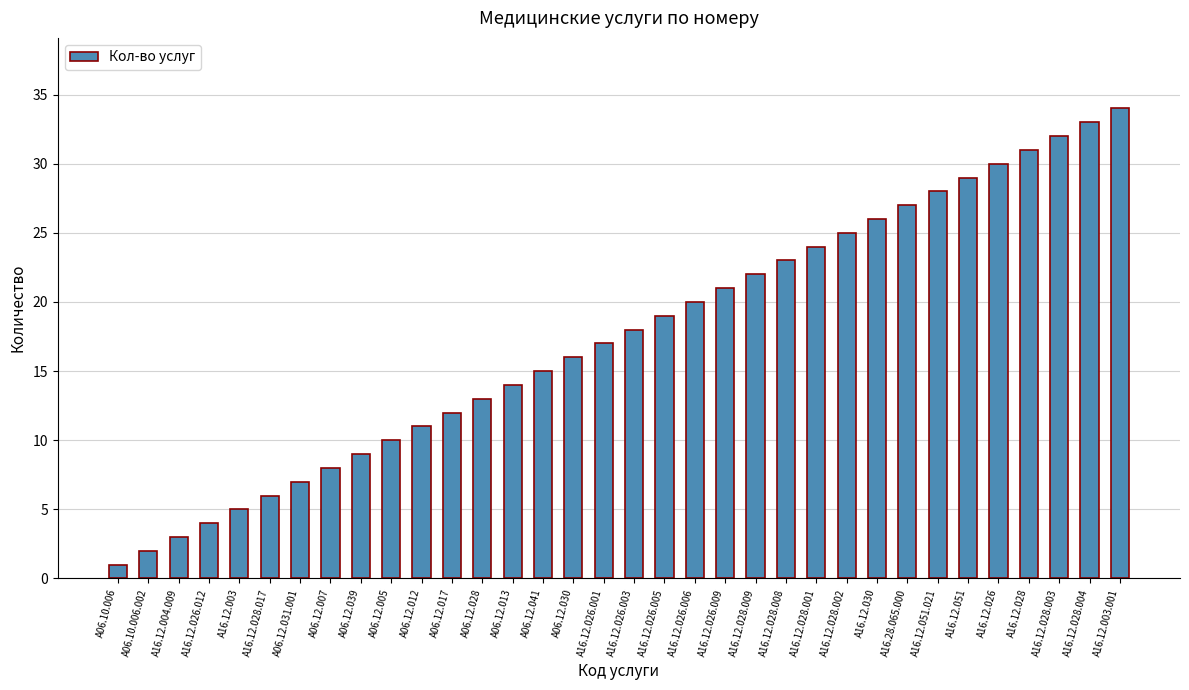

Is it true that the value at A16.12.030 is 35?

False